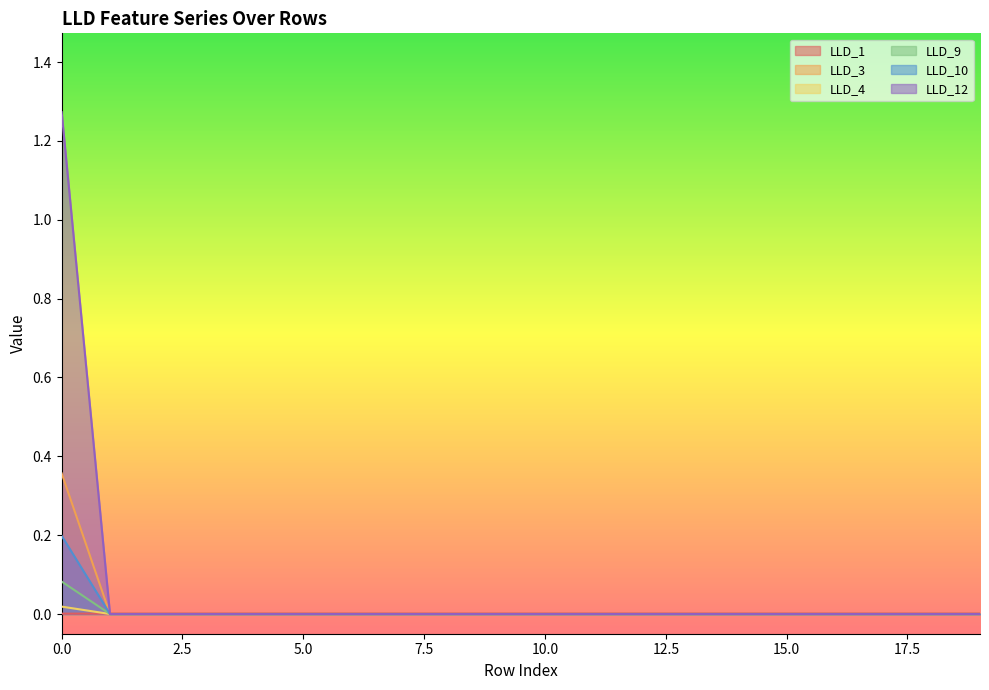

Reading right to left, what are all the values shown in this chart?

LLD_1: 0.0	0.0	0.0	0.0	0.0	0.0	0.0	0.0	0.0	0.0	0.0	0.0	0.0	0.0	0.0	0.0	0.0	0.0	0.0	0.0
LLD_3: 0.0	0.0	0.0	0.0	0.0	0.0	0.0	0.0	0.0	0.0	0.0	0.0	0.0	0.0	0.0	0.0	0.0	0.0	0.0	0.4
LLD_4: 0.0	0.0	0.0	0.0	0.0	0.0	0.0	0.0	0.0	0.0	0.0	0.0	0.0	0.0	0.0	0.0	0.0	0.0	0.0	0.0
LLD_9: 0.0	0.0	0.0	0.0	0.0	0.0	0.0	0.0	0.0	0.0	0.0	0.0	0.0	0.0	0.0	0.0	0.0	0.0	0.0	0.1
LLD_10: 0.0	0.0	0.0	0.0	0.0	0.0	0.0	0.0	0.0	0.0	0.0	0.0	0.0	0.0	0.0	0.0	0.0	0.0	0.0	0.2
LLD_12: 0.0	0.0	0.0	0.0	0.0	0.0	0.0	0.0	0.0	0.0	0.0	0.0	0.0	0.0	0.0	0.0	0.0	0.0	0.0	1.3